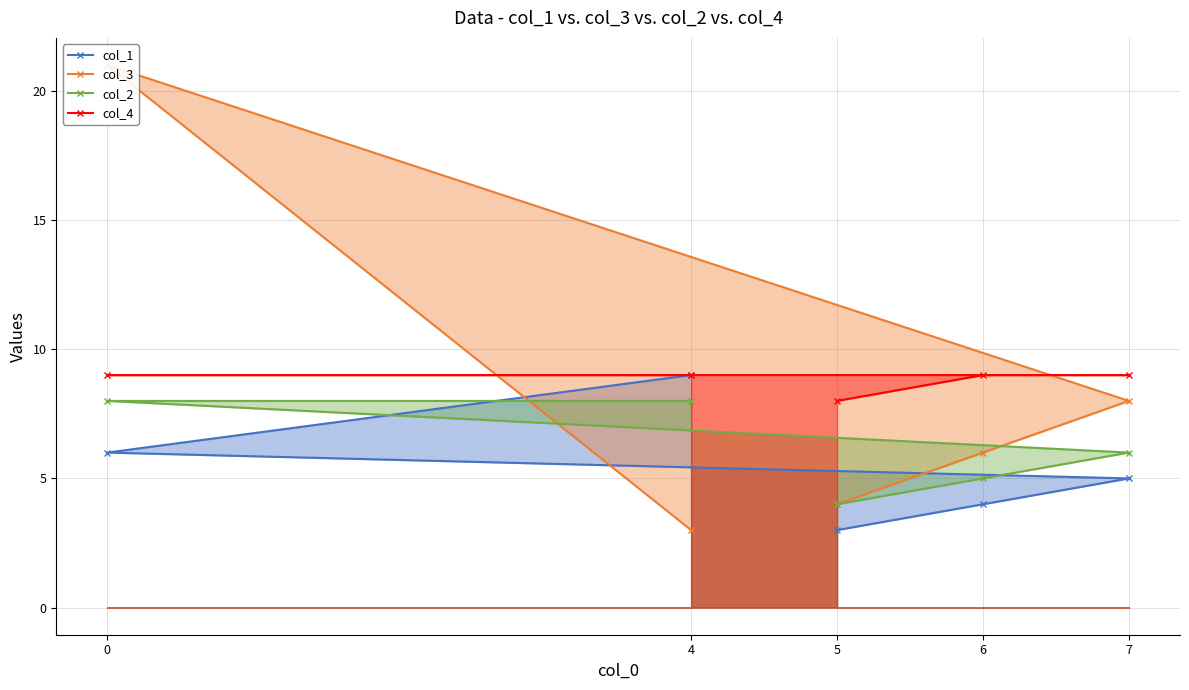

Is the value of col_3 at 6 greater than the value of col_1 at 5?

Yes